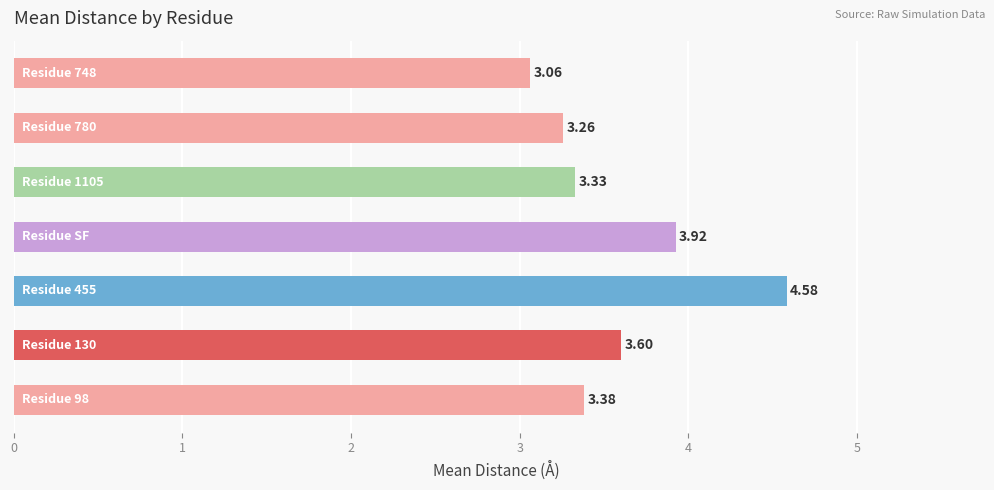

What is the difference between the maximum and minimum values?

1.5